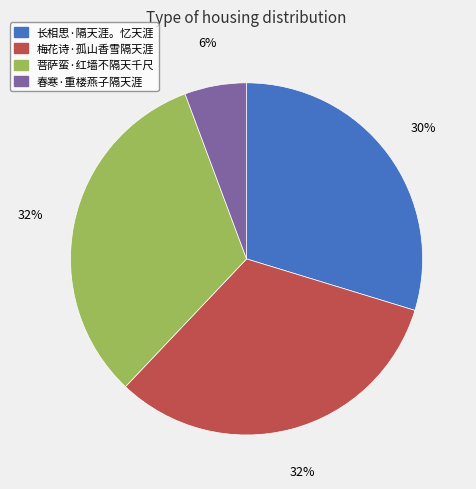

Which slice is the smallest?

春寒·重楼燕子隔天涯